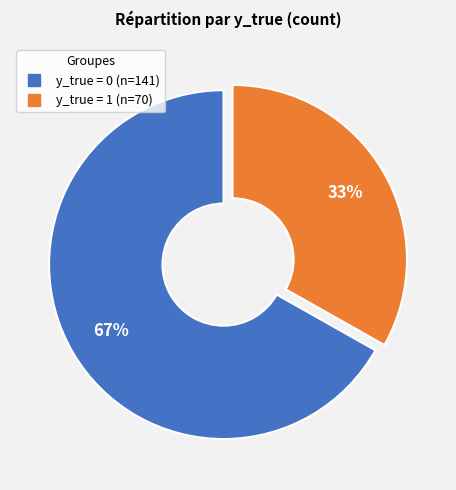

Which has a higher value, y_true = 0 or y_true = 1?

y_true = 0